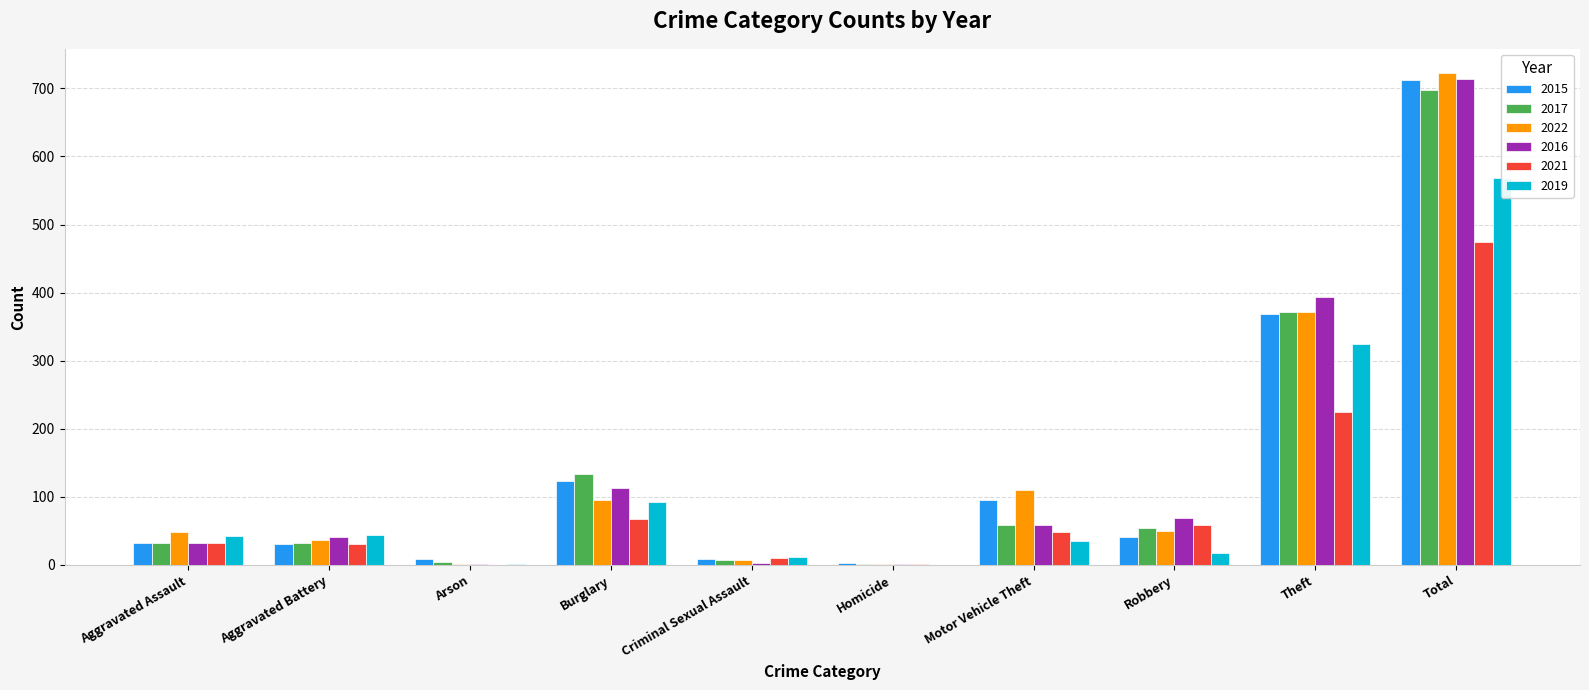

Reading left to right, transcribe all the data shown in this chart.

2015: 32	31	9	123	9	3	96	41	369	713
2017: 32	32	5	133	7	2	59	55	372	697
2022: 48	36	2	95	7	2	110	50	372	722
2016: 32	41	1	113	3	2	59	69	394	714
2021: 32	31	0	67	10	2	49	59	224	474
2019: 43	44	1	92	11	0	35	17	325	568